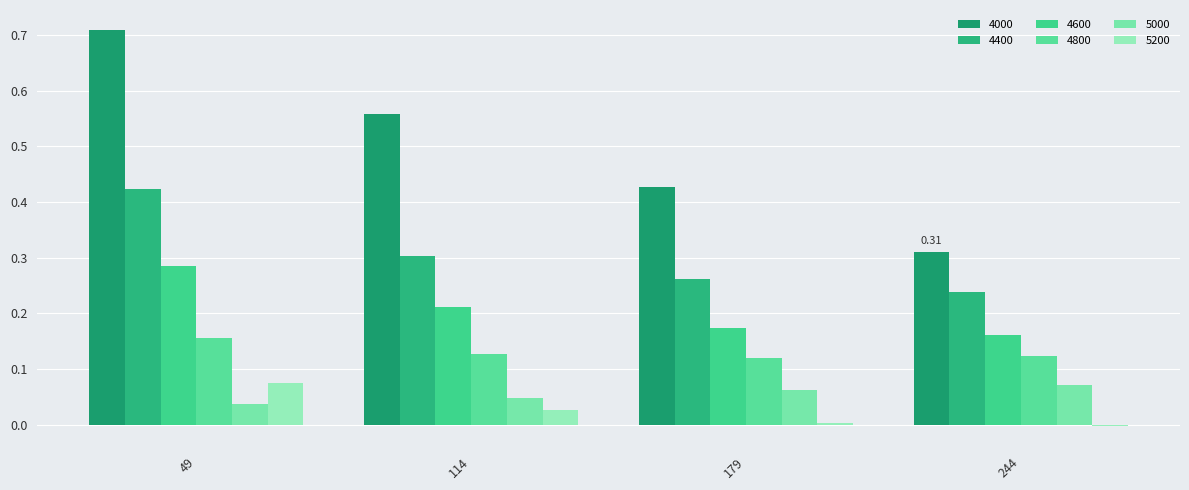

Count the 4800 values in the range 0 to 1.

4